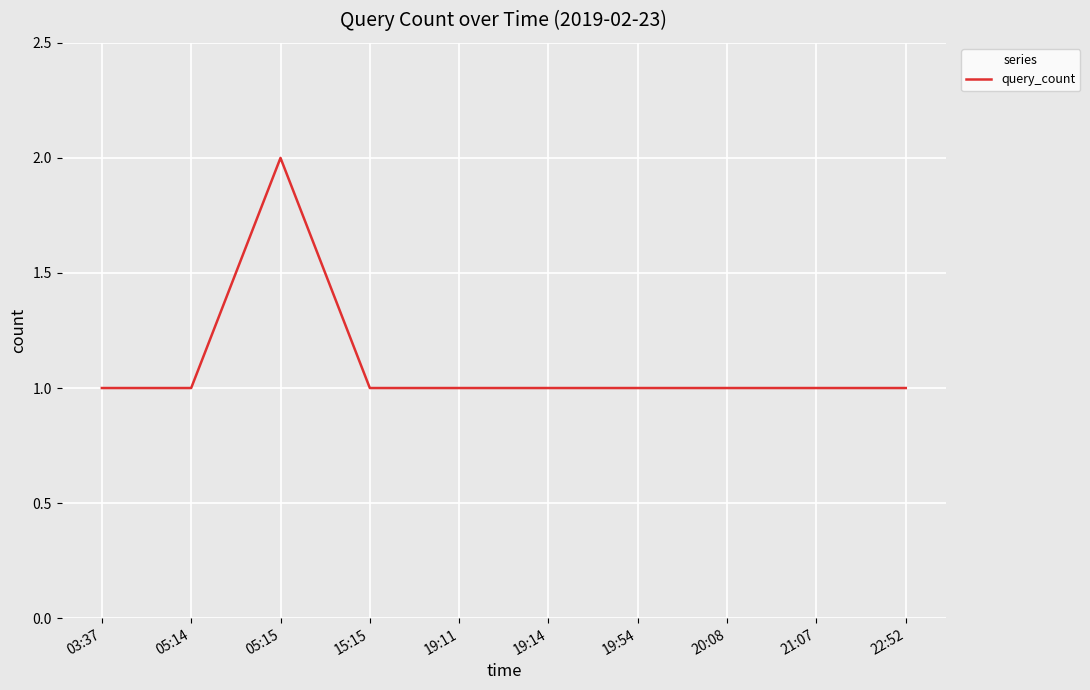

Reading left to right, extract all data points from this chart.

1	1	2	1	1	1	1	1	1	1